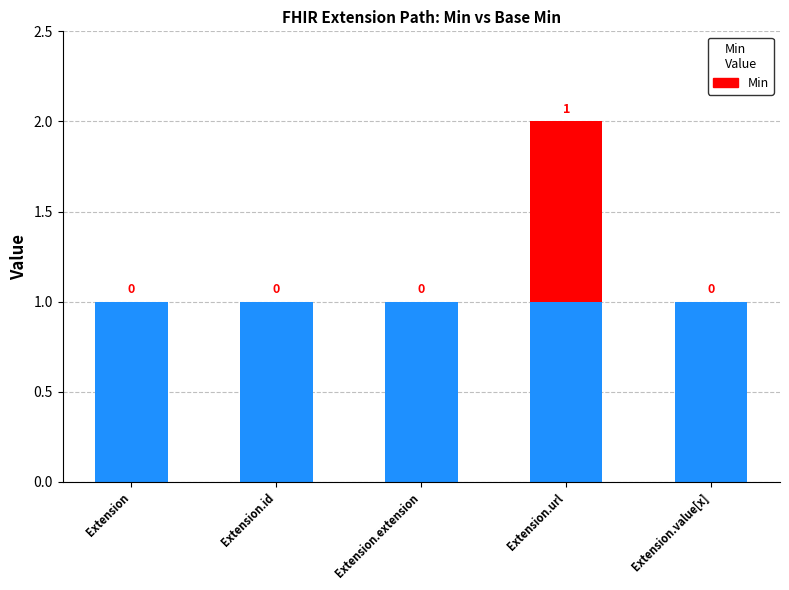

Are the bars grouped side by side (vs. stacked)?

No